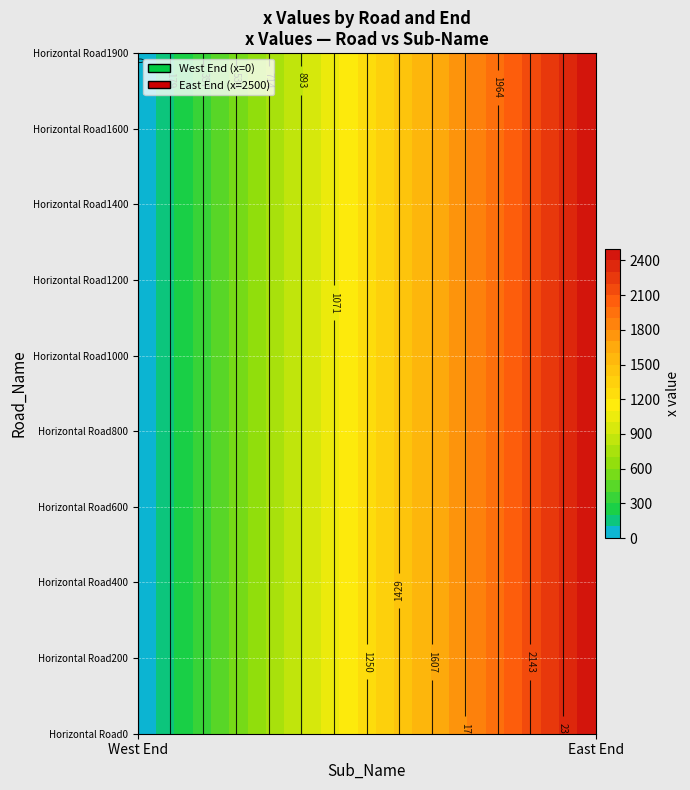

List the labels in order of West End value, smallest first.

Horizontal Road0, Horizontal Road100, Horizontal Road200, Horizontal Road300, Horizontal Road400, Horizontal Road500, Horizontal Road600, Horizontal Road700, Horizontal Road800, Horizontal Road900, Horizontal Road1000, Horizontal Road1100, Horizontal Road1200, Horizontal Road1300, Horizontal Road1400, Horizontal Road1500, Horizontal Road1600, Horizontal Road1700, Horizontal Road1800, Horizontal Road1900